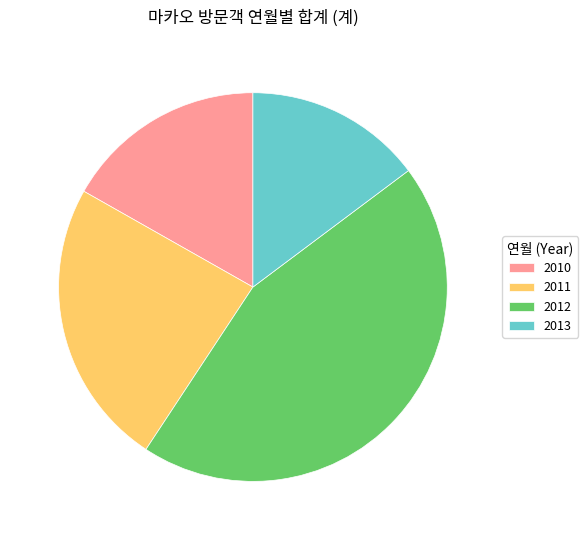

Combined, do 2013 and 2010 account for over 50%?

No